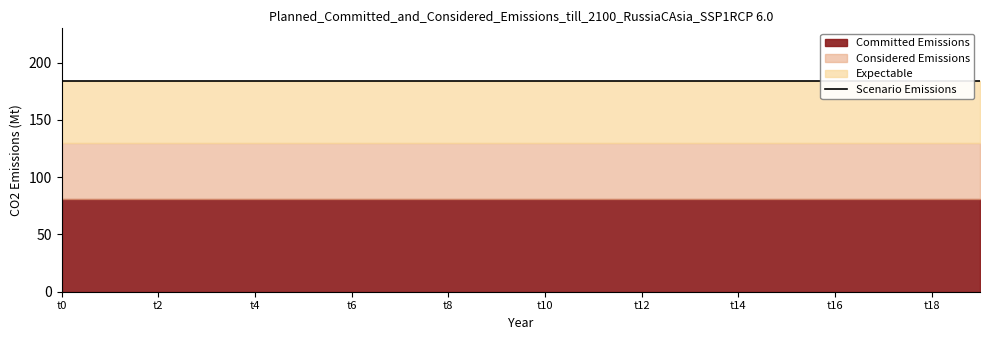

Is the value of Committed Emissions at t16 greater than the value of Considered Emissions at t12?

Yes